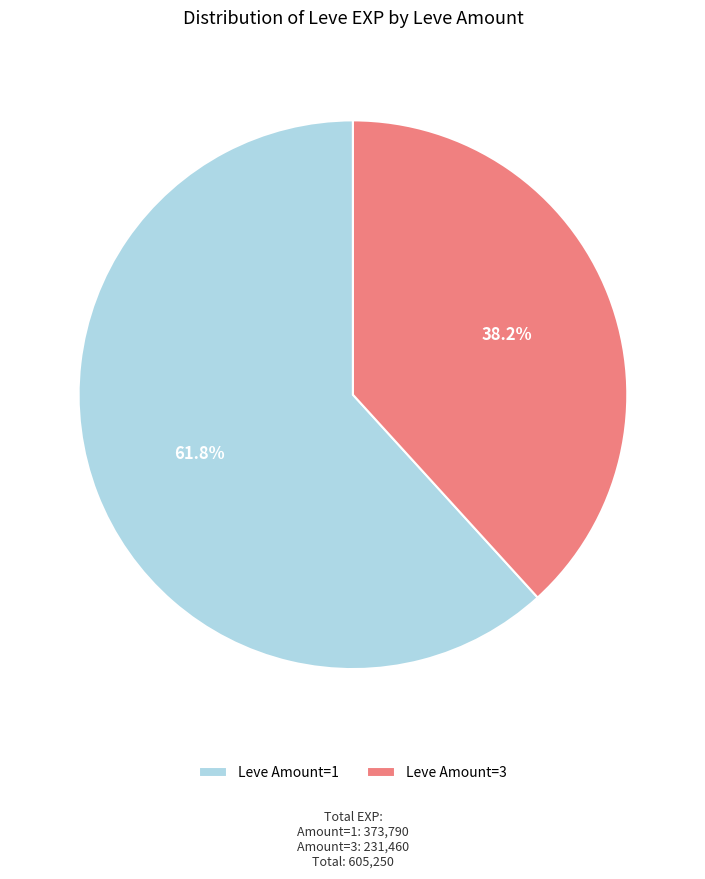

Approximately how many times larger is the value at Leve Amount=1 compared to Leve Amount=3?

1.6